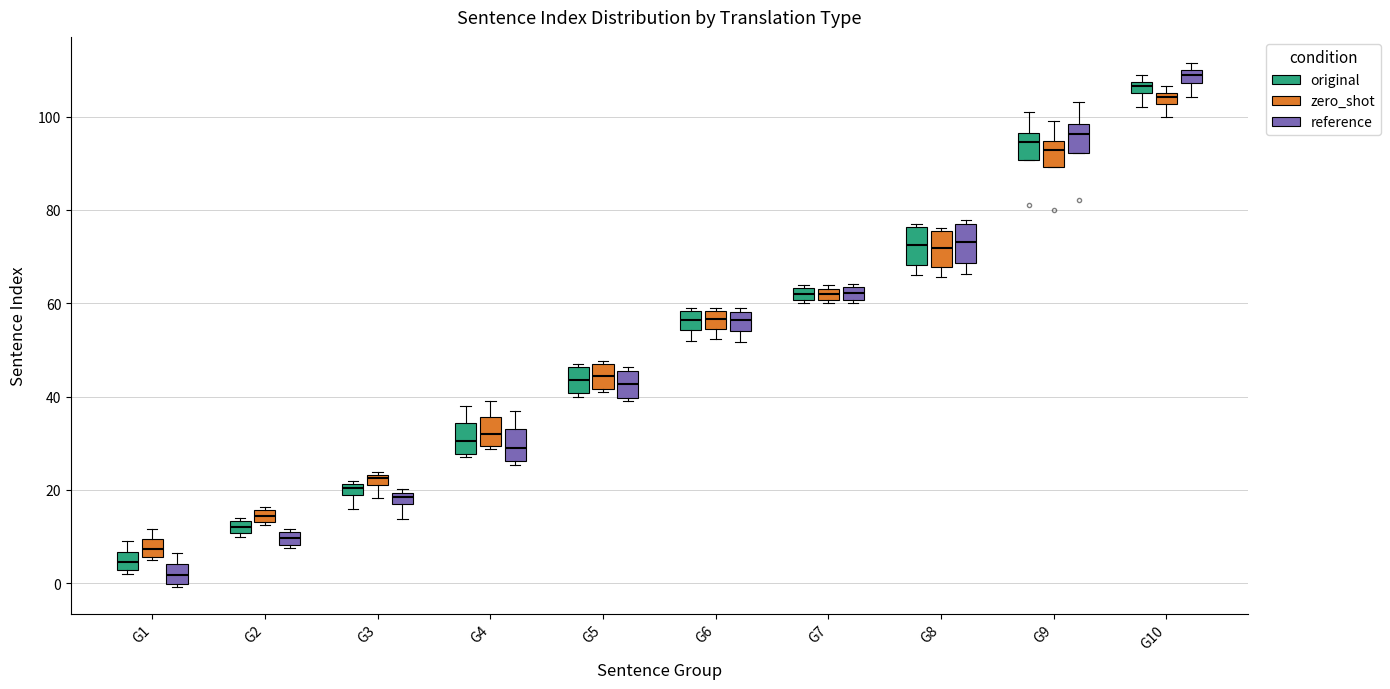

Which box has the highest median line?

G10 (reference)